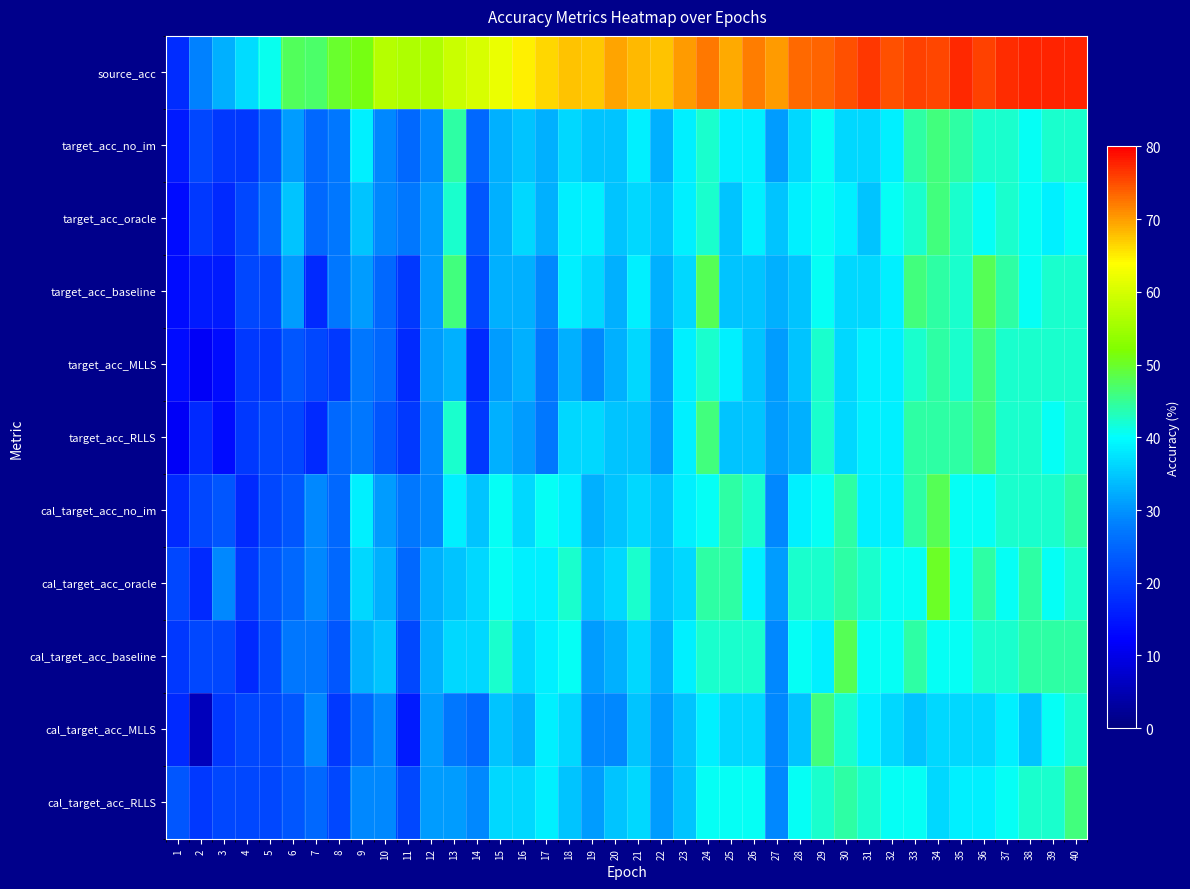

What is the greatest value displayed?

77.8